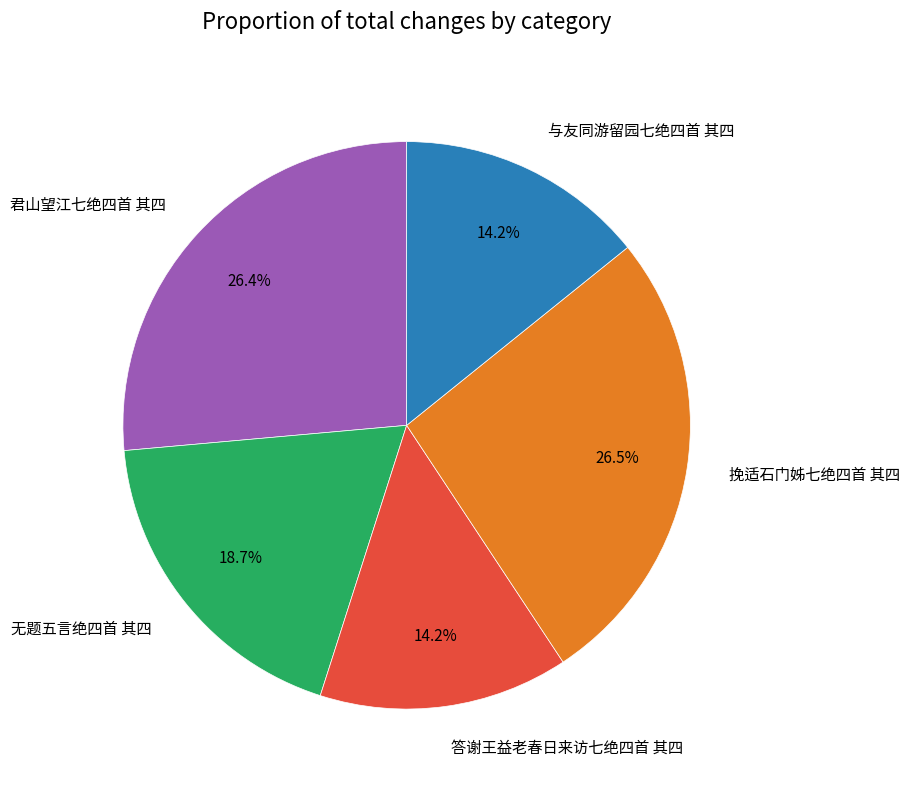

How many segments does this pie chart have?

5